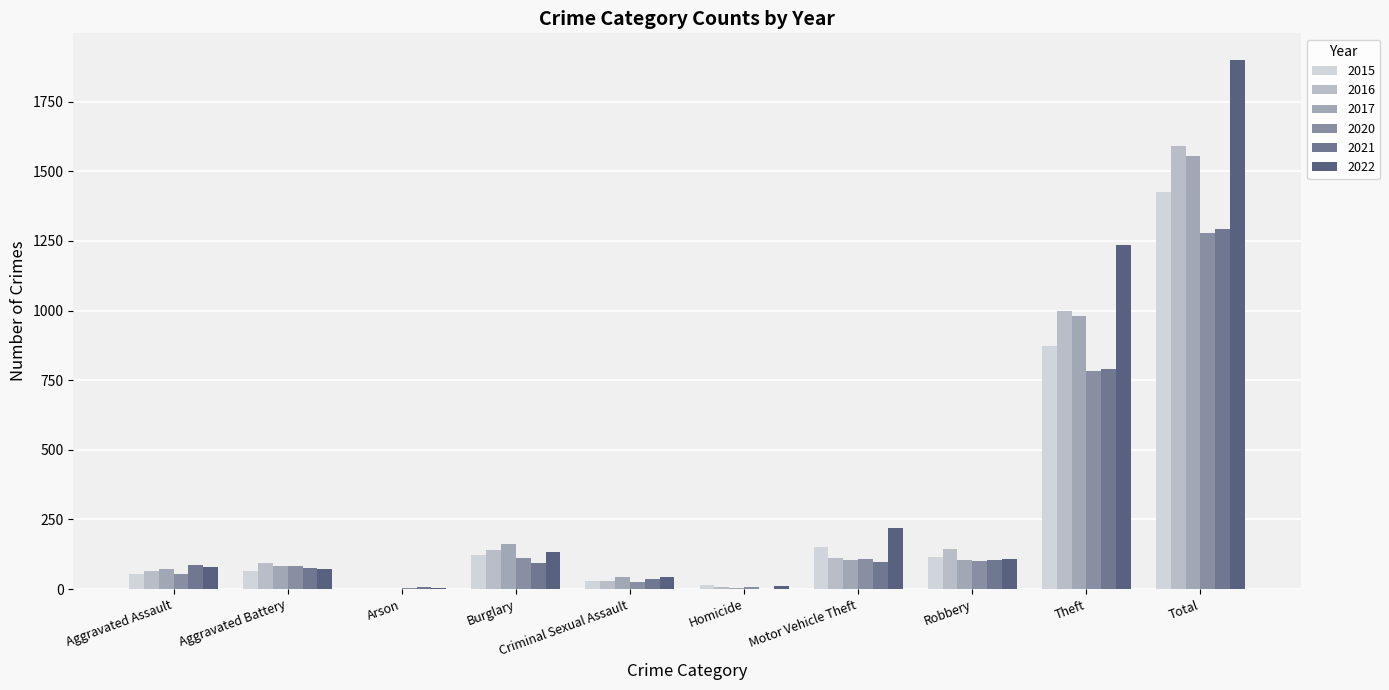

Are the bars grouped side by side (vs. stacked)?

Yes